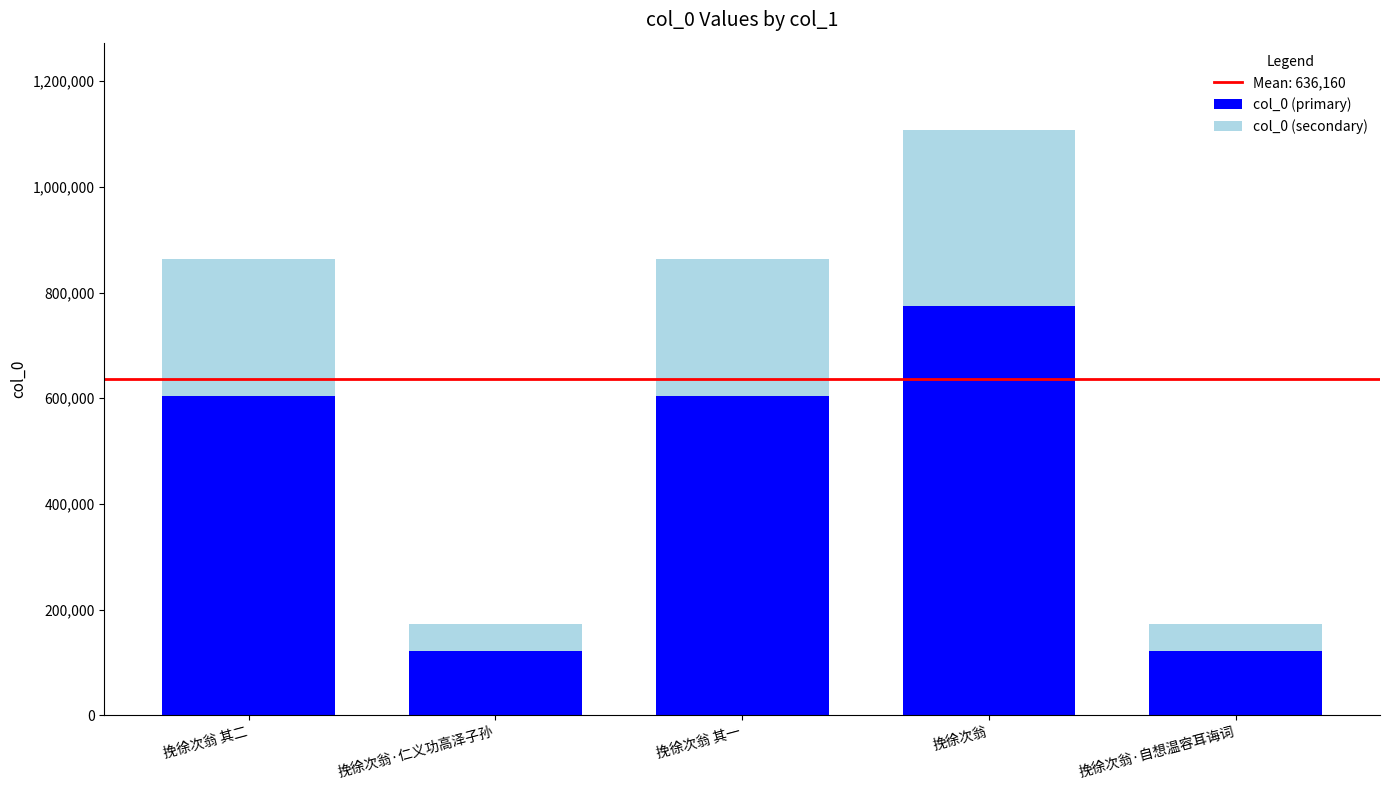

True or false: col_0 (primary) has a value of 364307.4 at 挽徐次翁 其二.

False